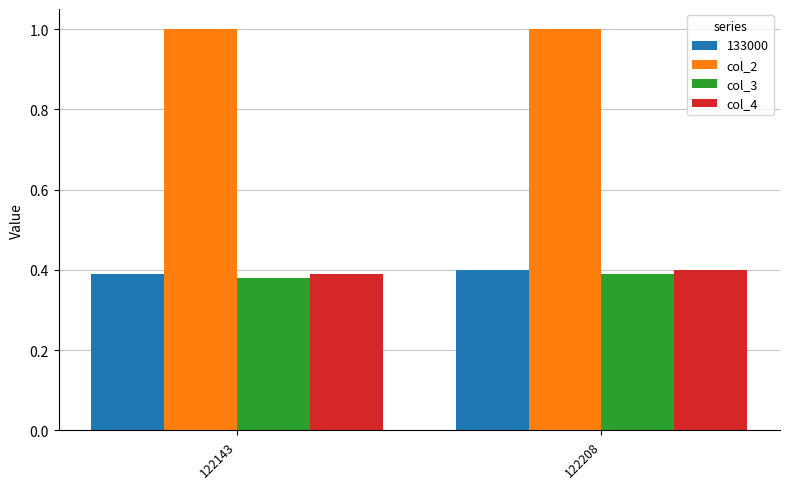

What is the minimum value for col_2?

1.0